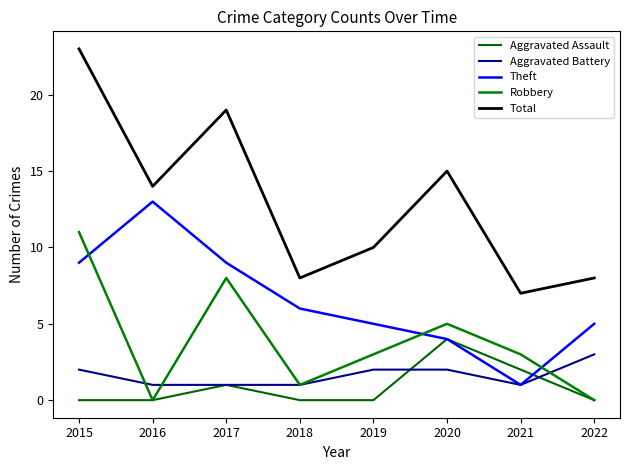

Reading right to left, transcribe all the data shown in this chart.

Aggravated Assault: 2022=0	2021=2	2020=4	2019=0	2018=0	2017=1	2016=0	2015=0
Aggravated Battery: 2022=3	2021=1	2020=2	2019=2	2018=1	2017=1	2016=1	2015=2
Theft: 2022=5	2021=1	2020=4	2019=5	2018=6	2017=9	2016=13	2015=9
Robbery: 2022=0	2021=3	2020=5	2019=3	2018=1	2017=8	2016=0	2015=11
Total: 2022=8	2021=7	2020=15	2019=10	2018=8	2017=19	2016=14	2015=23